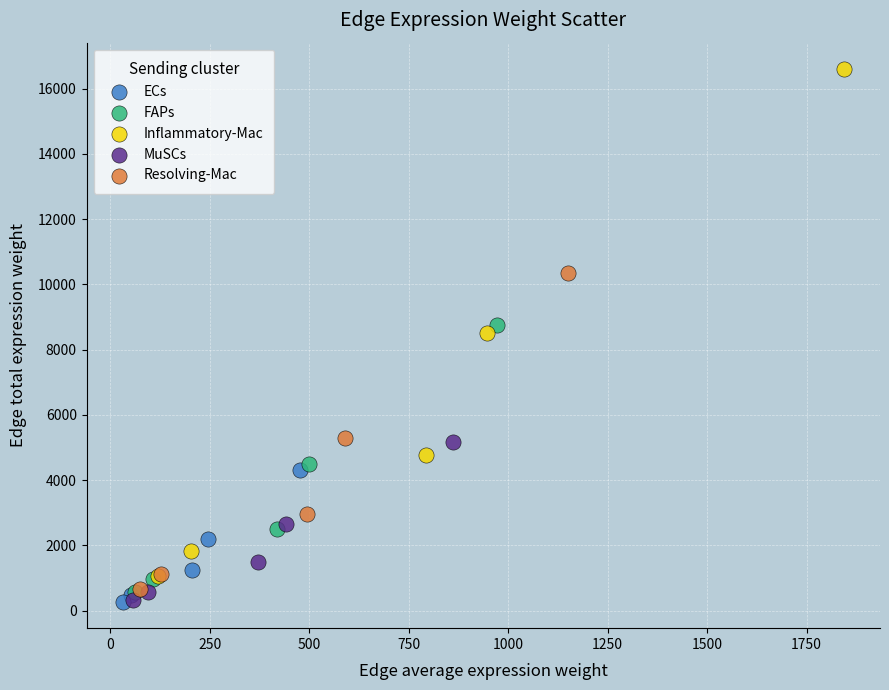

Which series has the widest spread of Y values?

Inflammatory-Mac